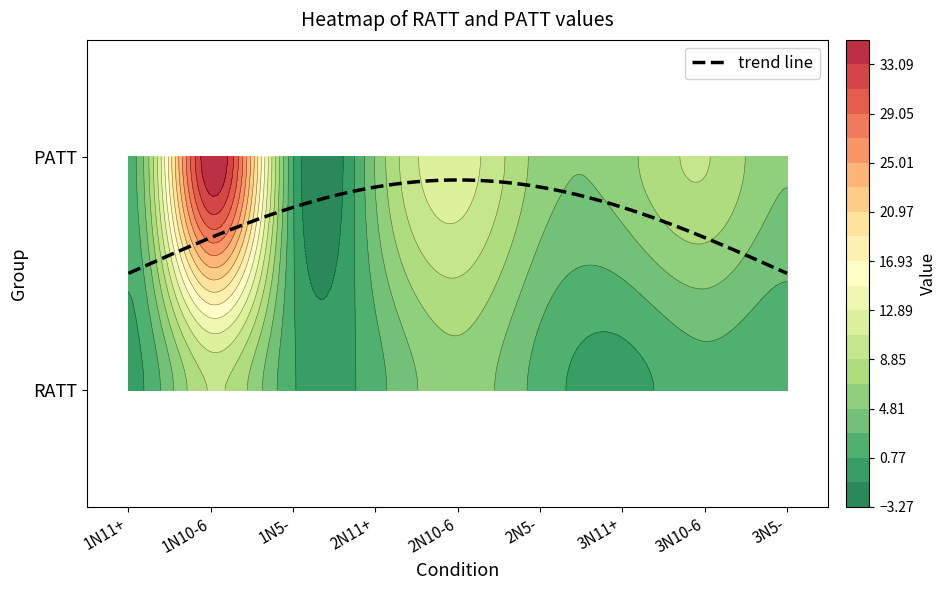

What is the difference between the maximum and second lowest values in the RATT series?

9